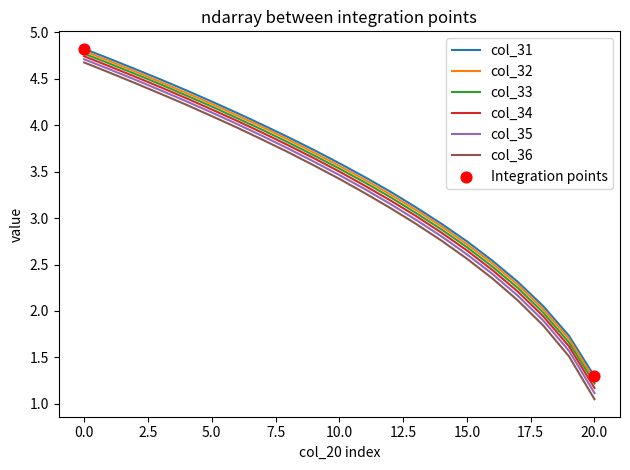

Which series has the largest range (max minus min)?

col_36